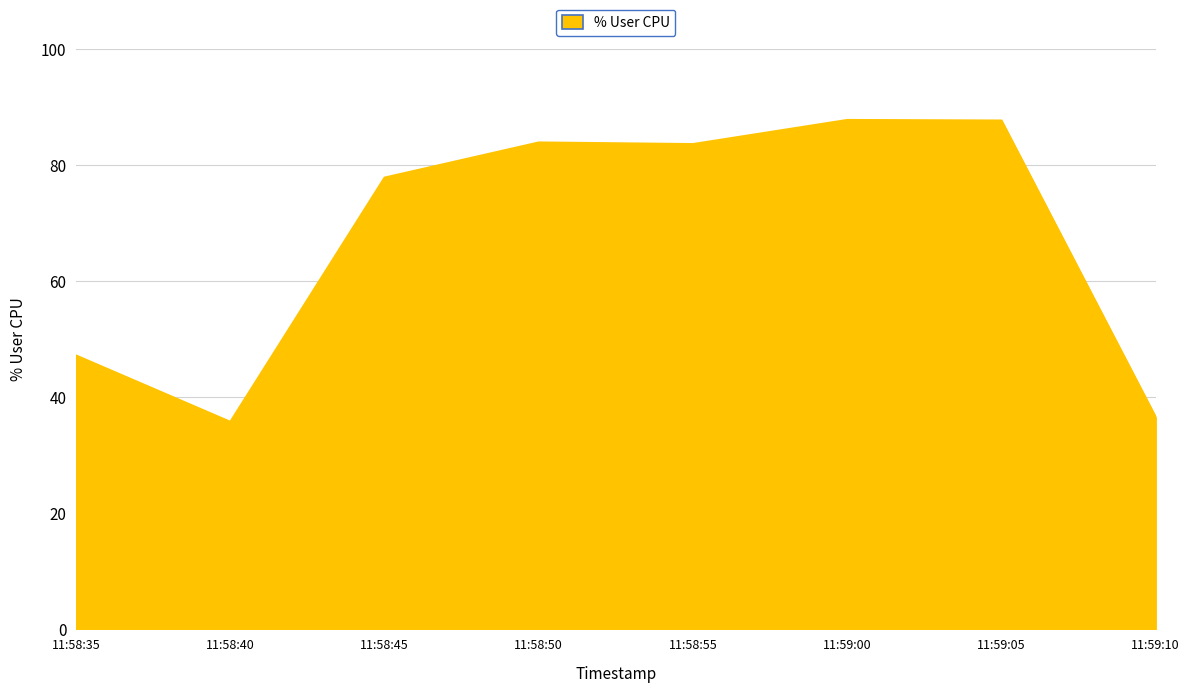

What is the change in value from 11:58:45 to 11:59:05?

+9.8